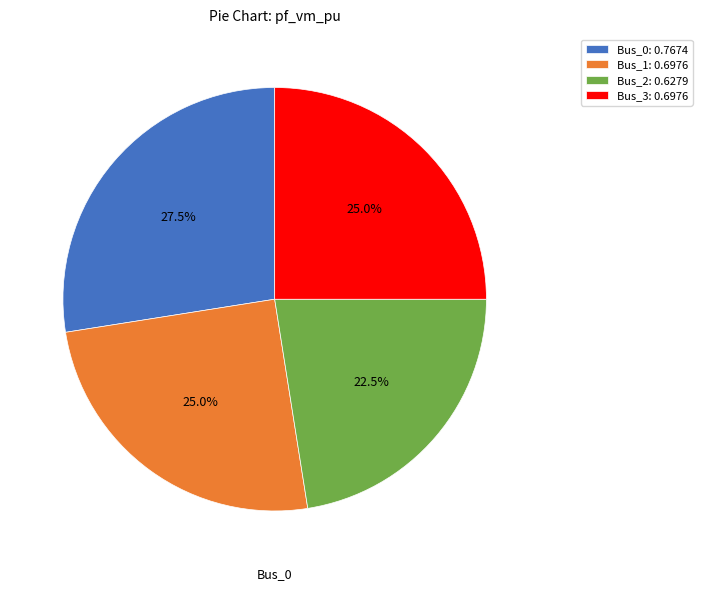

Does any single category account for the majority?

No